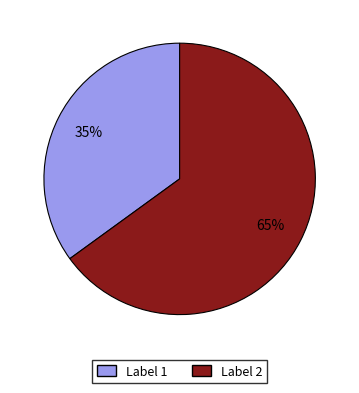

To the nearest percent, what is the difference between the largest and smallest slice percentages?

30%